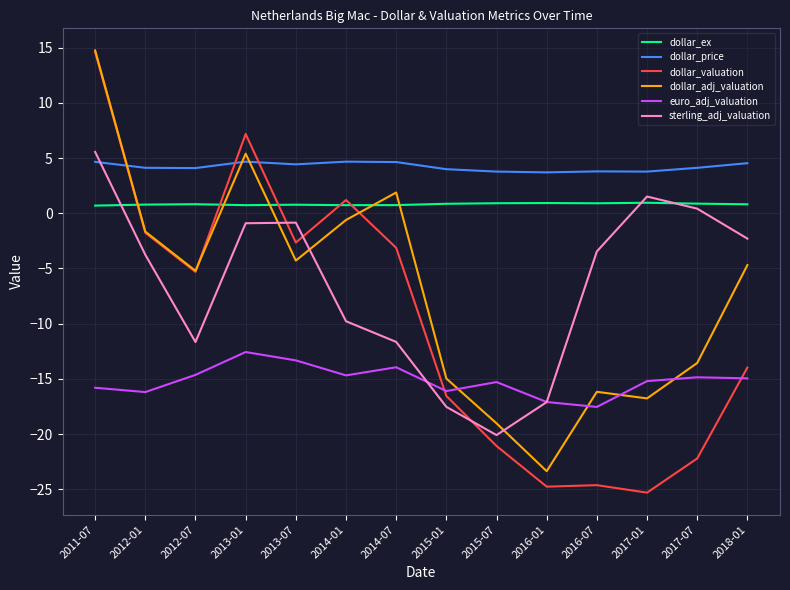

Which series has the largest total across all categories?

dollar_price